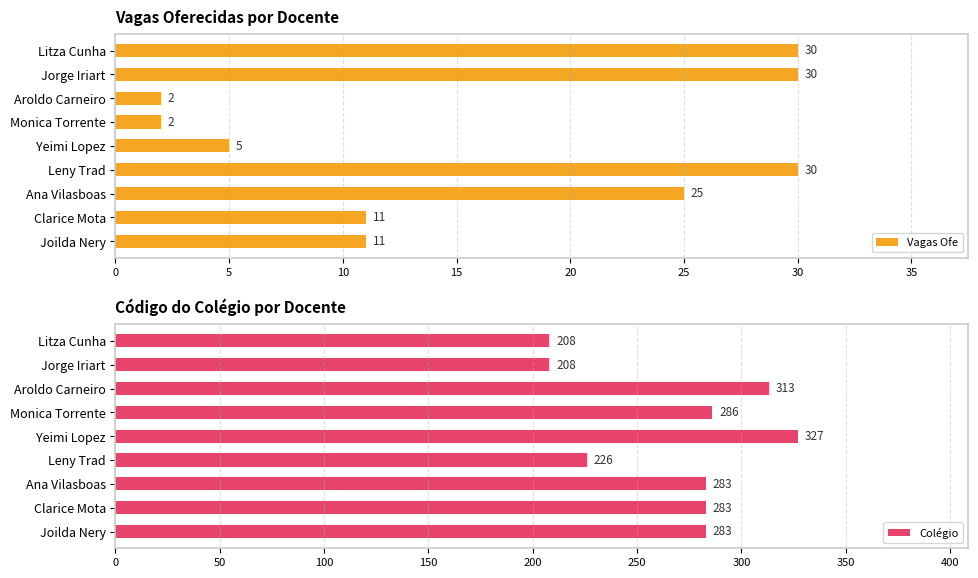

Which series has the largest total across all categories?

Colégio